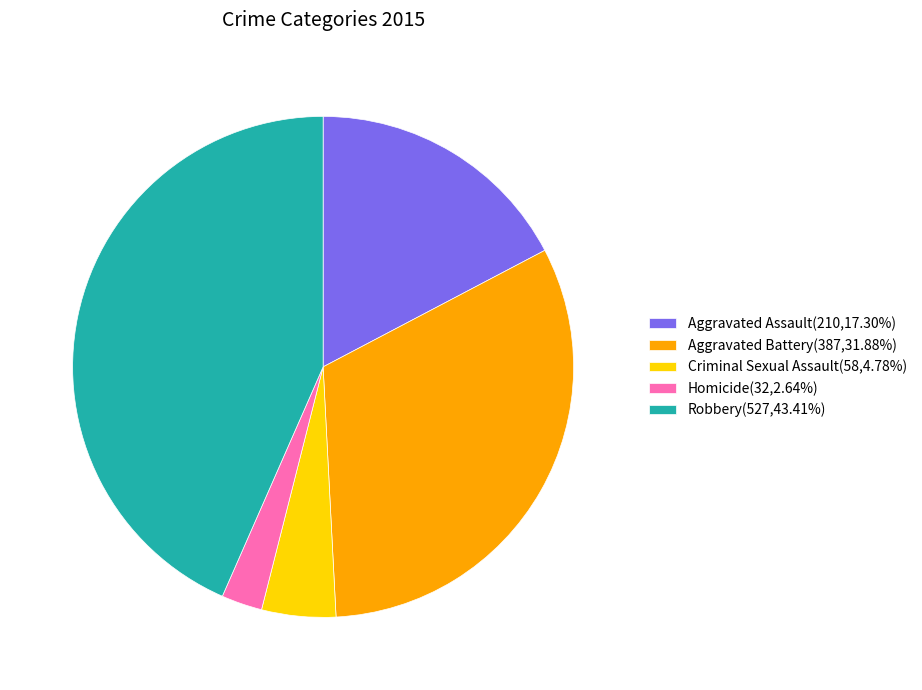

Which has a higher value, Homicide or Aggravated Assault?

Aggravated Assault